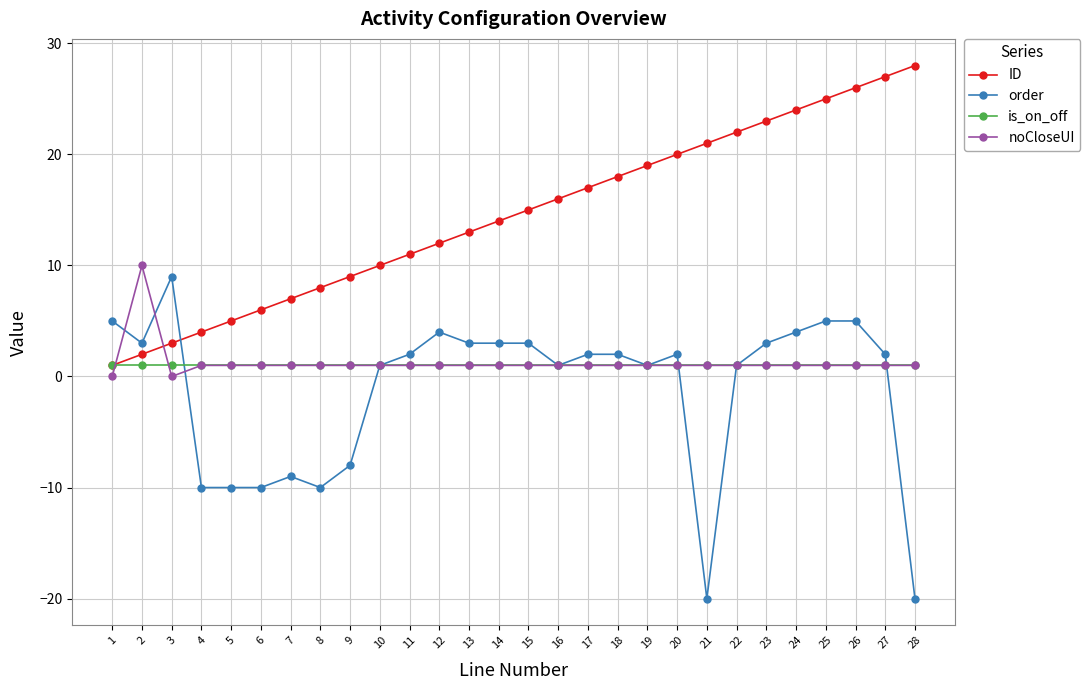

Which series changed the most between 10 and 19?

ID